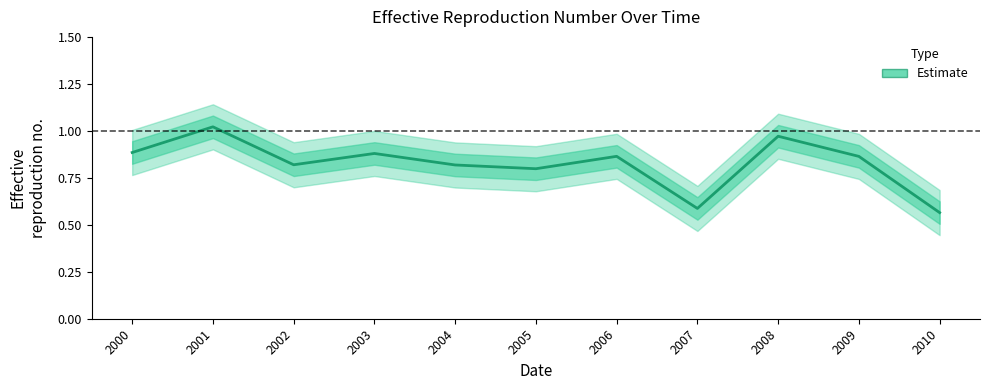

Reading left to right, what are all the values shown in this chart?

2000=0.9	2001=1.0	2002=0.8	2003=0.9	2004=0.8	2005=0.8	2006=0.9	2007=0.6	2008=1.0	2009=0.9	2010=0.6